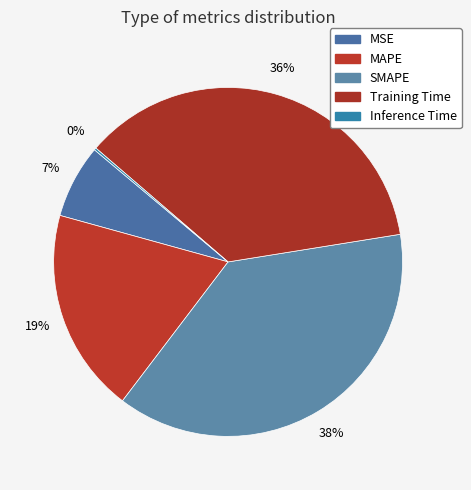

To the nearest percent, what portion does SMAPE represent?

38%